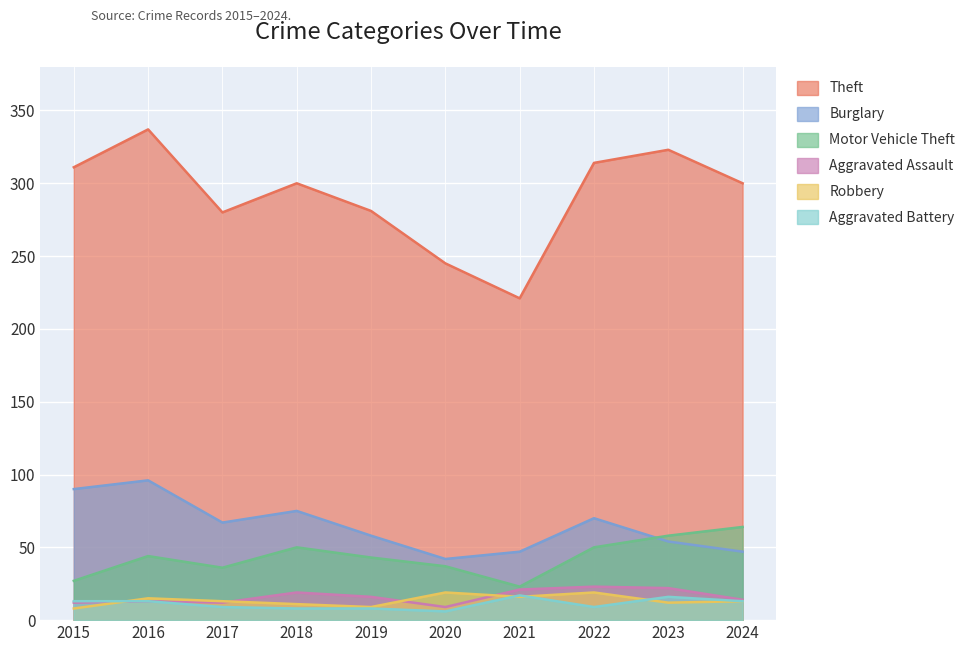

How many distinct data groups are displayed?

6